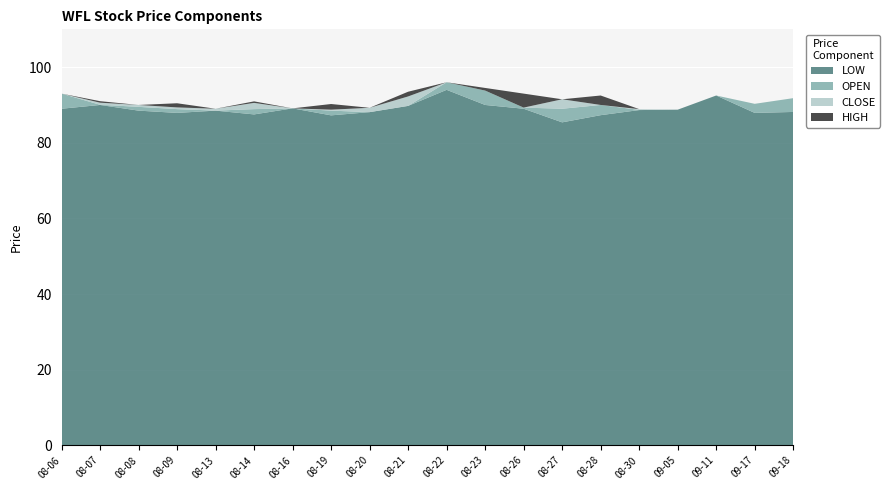

Reading left to right, transcribe all the data shown in this chart.

OPEN: 2019-08-06=93.0	2019-08-07=90.0	2019-08-08=89.5	2019-08-09=88.9	2019-08-13=88.5	2019-08-14=88.9	2019-08-16=89.1	2019-08-19=88.5	2019-08-20=88.1	2019-08-21=89.8	2019-08-22=96.0	2019-08-23=93.8	2019-08-26=89.3	2019-08-27=89.0	2019-08-28=90.0	2019-08-30=88.7	2019-09-05=88.8	2019-09-11=92.5	2019-09-17=90.3	2019-09-18=91.8
LOW: 2019-08-06=89.0	2019-08-07=90.0	2019-08-08=88.5	2019-08-09=87.9	2019-08-13=88.5	2019-08-14=87.5	2019-08-16=89.1	2019-08-19=87.2	2019-08-20=88.1	2019-08-21=89.8	2019-08-22=94.0	2019-08-23=90.0	2019-08-26=89.0	2019-08-27=85.4	2019-08-28=87.3	2019-08-30=88.7	2019-09-05=88.8	2019-09-11=92.5	2019-09-17=87.9	2019-09-18=88.2
CLOSE: 2019-08-06=89.0	2019-08-07=90.6	2019-08-08=90.0	2019-08-09=89.3	2019-08-13=89.0	2019-08-14=90.5	2019-08-16=89.1	2019-08-19=88.8	2019-08-20=89.2	2019-08-21=92.2	2019-08-22=94.0	2019-08-23=90.0	2019-08-26=89.0	2019-08-27=91.5	2019-08-28=89.9	2019-08-30=88.9	2019-09-05=88.8	2019-09-11=92.5	2019-09-17=87.9	2019-09-18=88.2
HIGH: 2019-08-06=93.0	2019-08-07=91.0	2019-08-08=90.0	2019-08-09=90.5	2019-08-13=89.0	2019-08-14=91.0	2019-08-16=89.1	2019-08-19=90.2	2019-08-20=89.2	2019-08-21=93.5	2019-08-22=96.0	2019-08-23=94.5	2019-08-26=93.0	2019-08-27=91.5	2019-08-28=92.5	2019-08-30=88.9	2019-09-05=88.8	2019-09-11=92.5	2019-09-17=90.3	2019-09-18=91.8